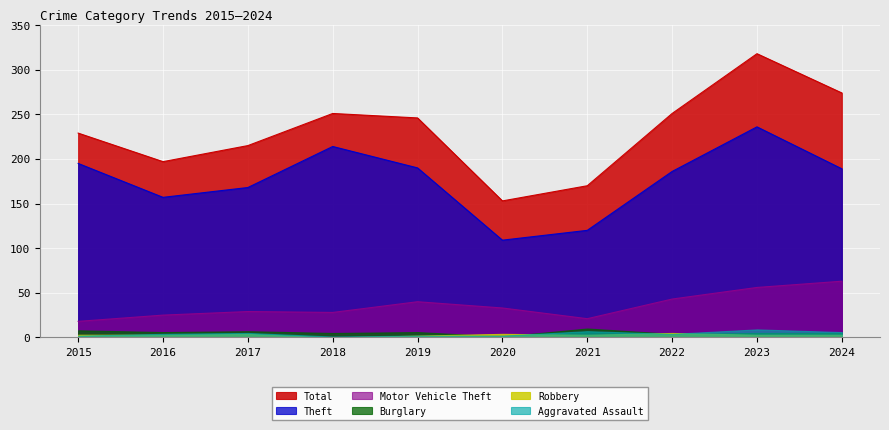

True or false: Total has more than 0 points higher than both neighbors.

True